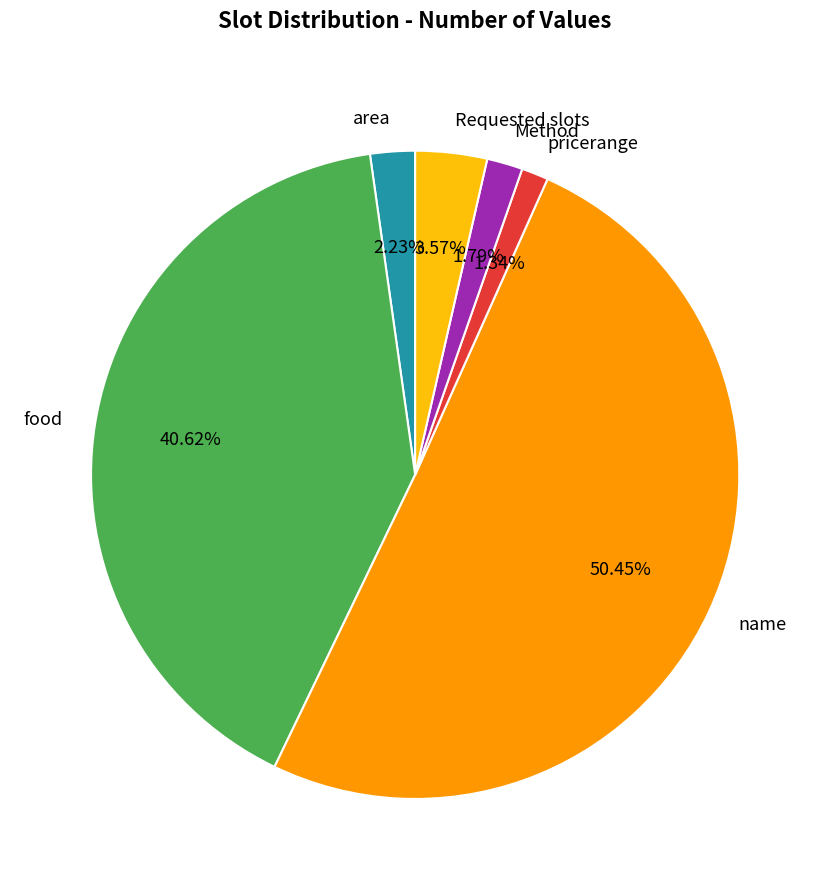

What is the largest slice in the pie chart?

name